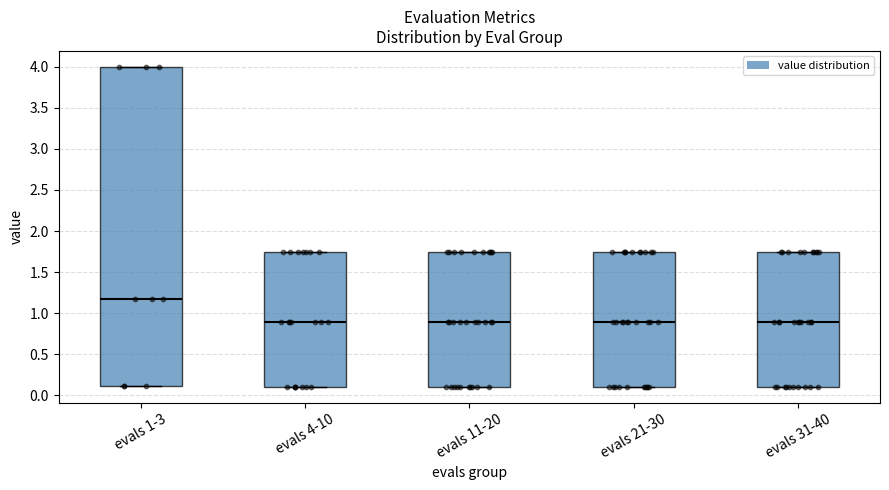

Reading left to right, transcribe this box plot: for each box, give where its median line is, the range the box spans, and where its two whiskers end, as read against the y-axis. The values are not printed on the chart, so give them approximately, as read against the axis.

evals 1-3: median 1.20, box 0.10 to 4.00, whiskers 0.10 to 4.00
evals 4-10: median 0.90, box 0.10 to 1.75, whiskers 0.10 to 1.75
evals 11-20: median 0.90, box 0.10 to 1.75, whiskers 0.10 to 1.75
evals 21-30: median 0.90, box 0.10 to 1.75, whiskers 0.10 to 1.75
evals 31-40: median 0.90, box 0.10 to 1.75, whiskers 0.10 to 1.75